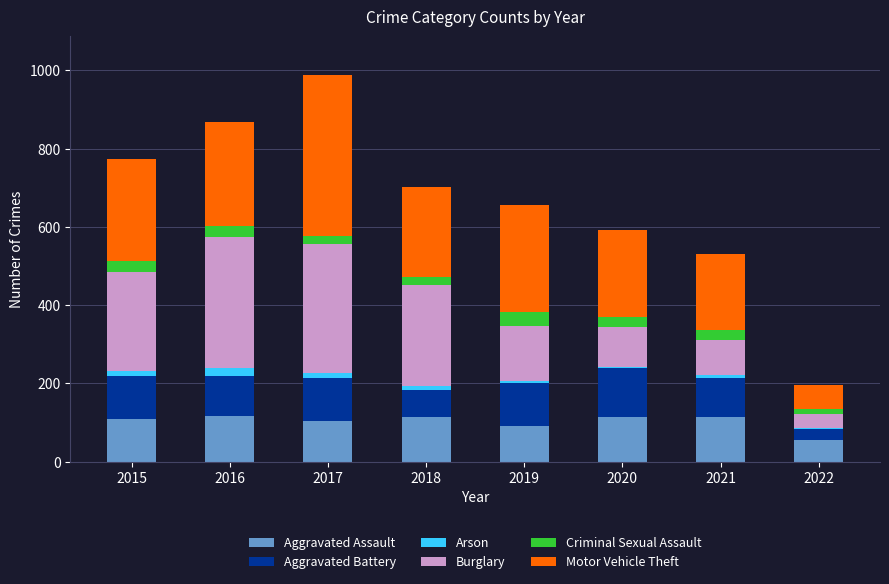

What is the sum of all Aggravated Assault values?

824